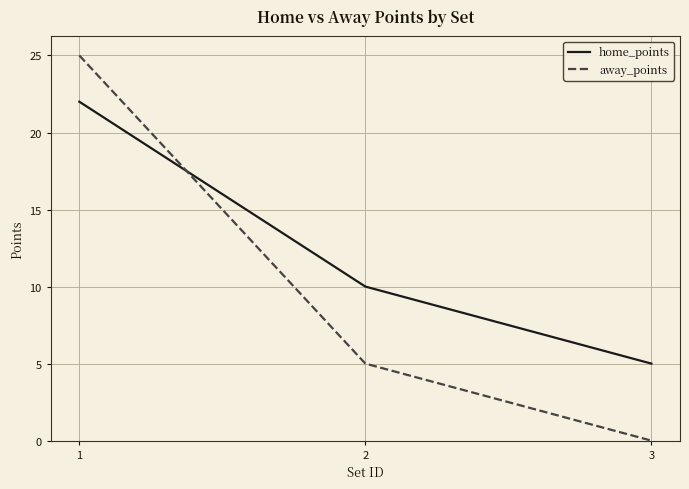

Rank the series at 3 from lowest to highest value.

away_points, home_points